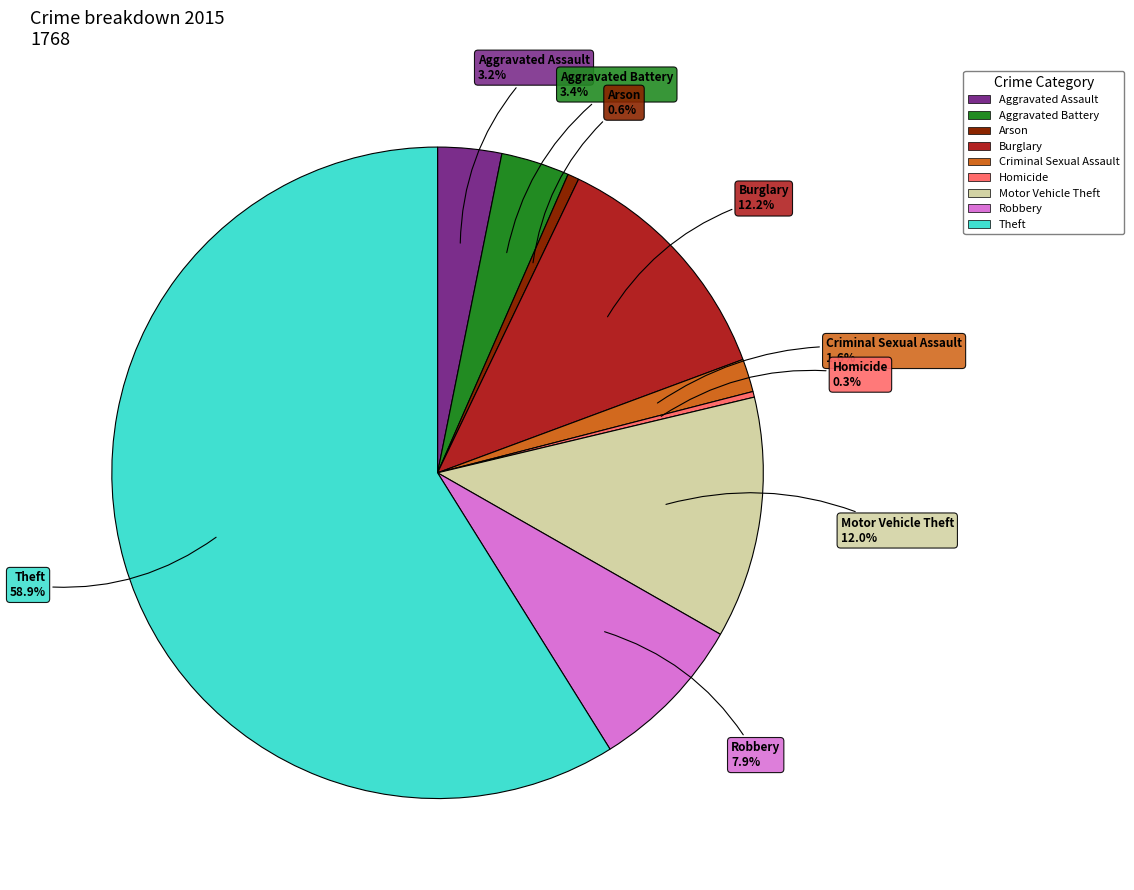

Does Theft account for over 50% of the chart?

Yes